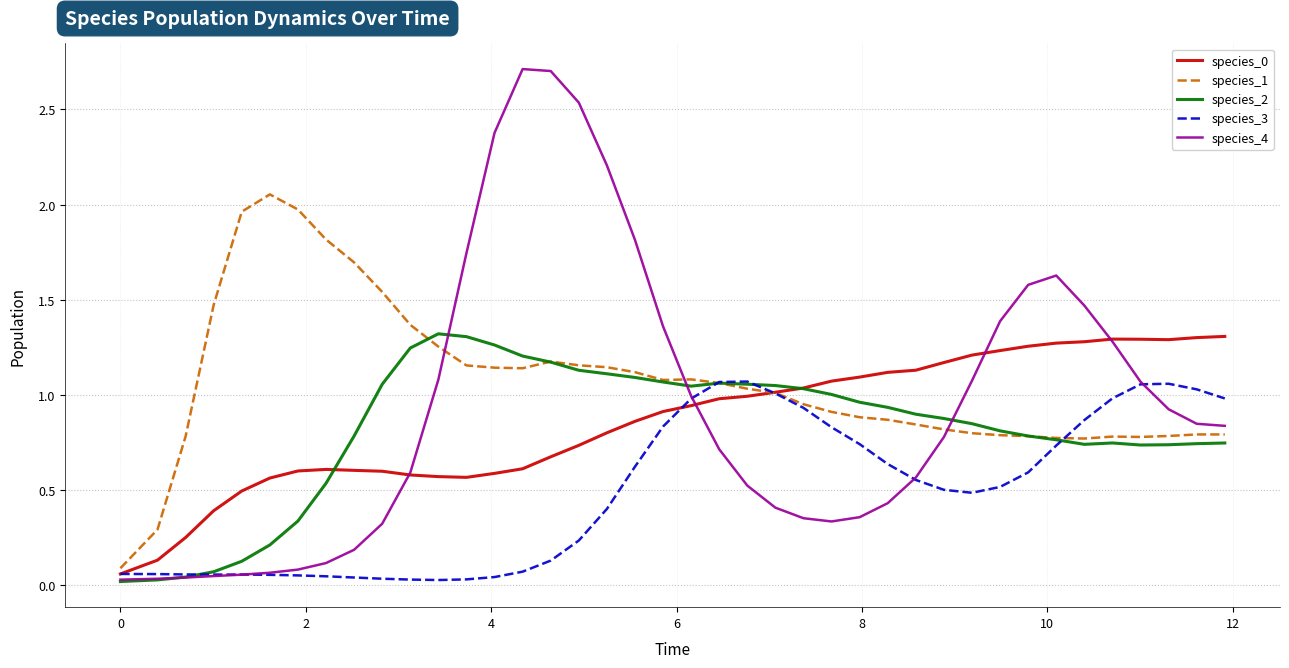

Which series has the largest range (max minus min)?

species_4